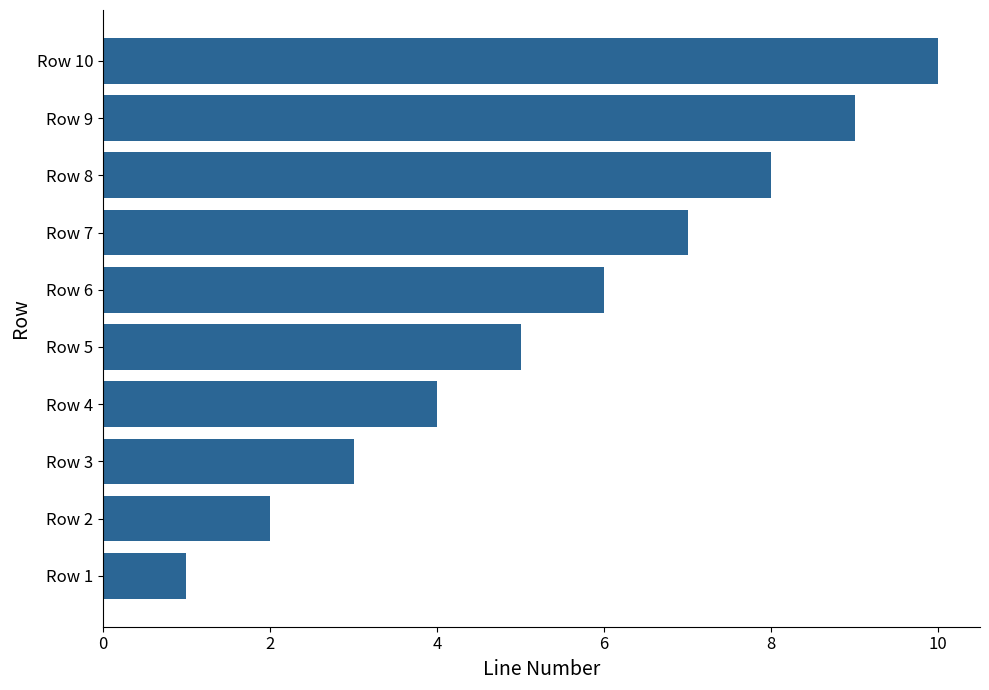

Rank the categories by value from highest to lowest.

Row 10, Row 9, Row 8, Row 7, Row 6, Row 5, Row 4, Row 3, Row 2, Row 1